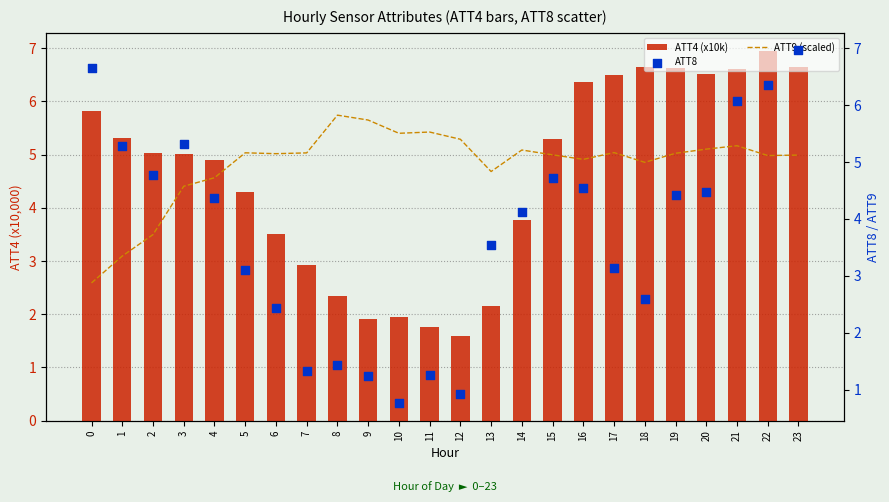

Is the value of ATT9 (scaled) at 0 greater than the value of ATT8 at 5?

No